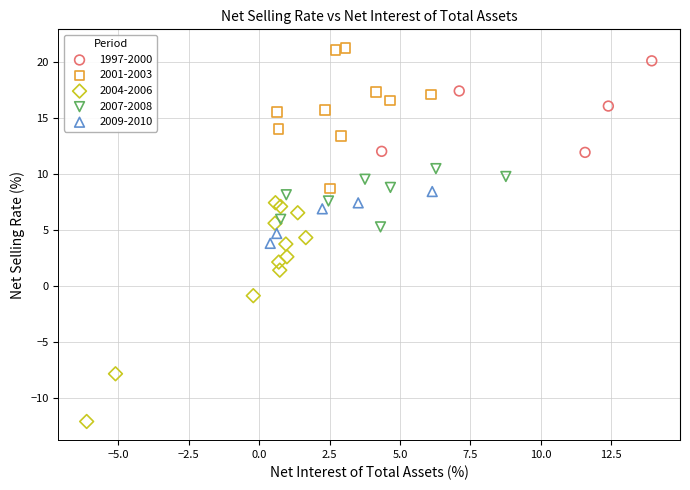

Which series has the widest spread of Y values?

2004-2006